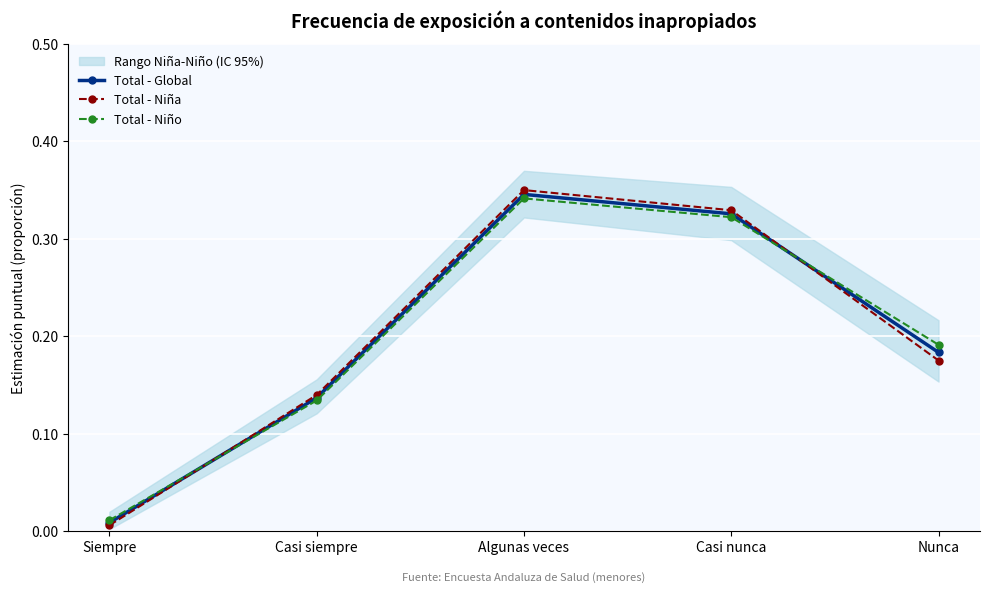

Reading left to right, extract all data points from this chart.

Total - Global: 0.0	0.1	0.3	0.3	0.2
Total - Niña: 0.0	0.1	0.3	0.3	0.2
Total - Niño: 0.0	0.1	0.3	0.3	0.2